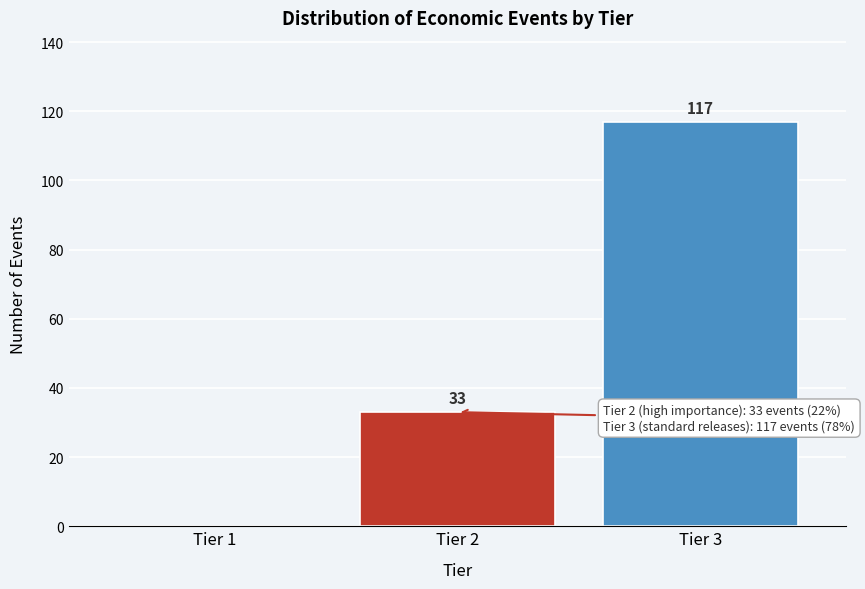

Reading right to left, transcribe all the data shown in this chart.

Tier 3=117	Tier 2=33	Tier 1=0